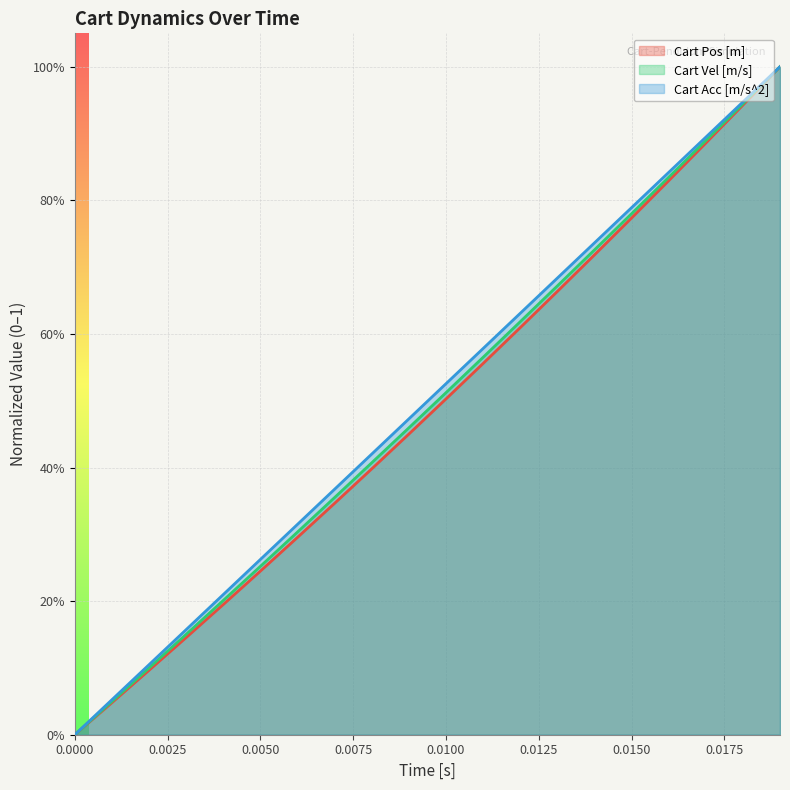

What are all the series names shown in the legend?

Cart Pos [m], Cart Vel [m/s], Cart Acc [m/s^2]